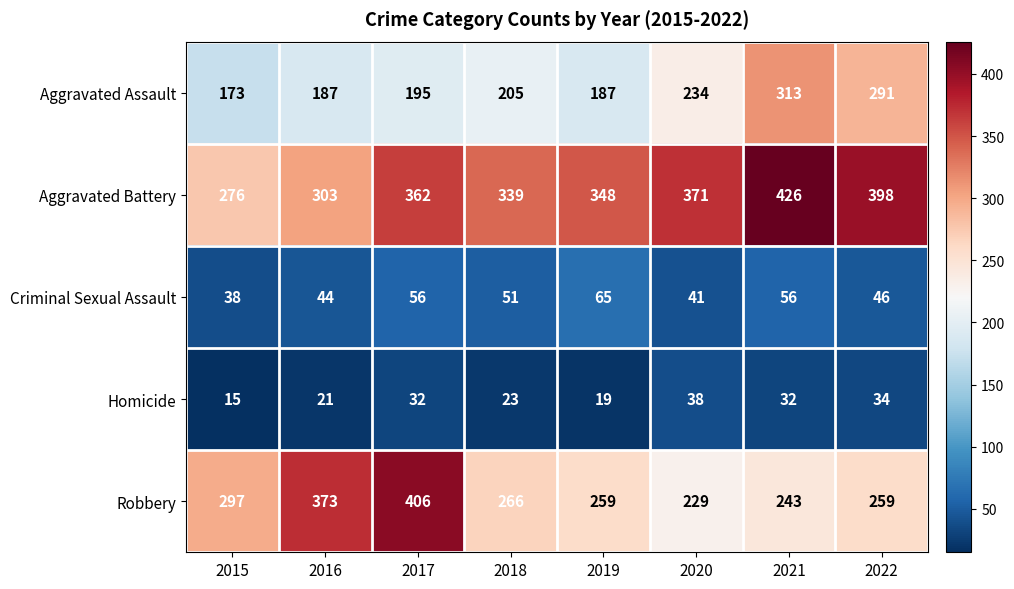

Which category has the lowest value across all series?

2015